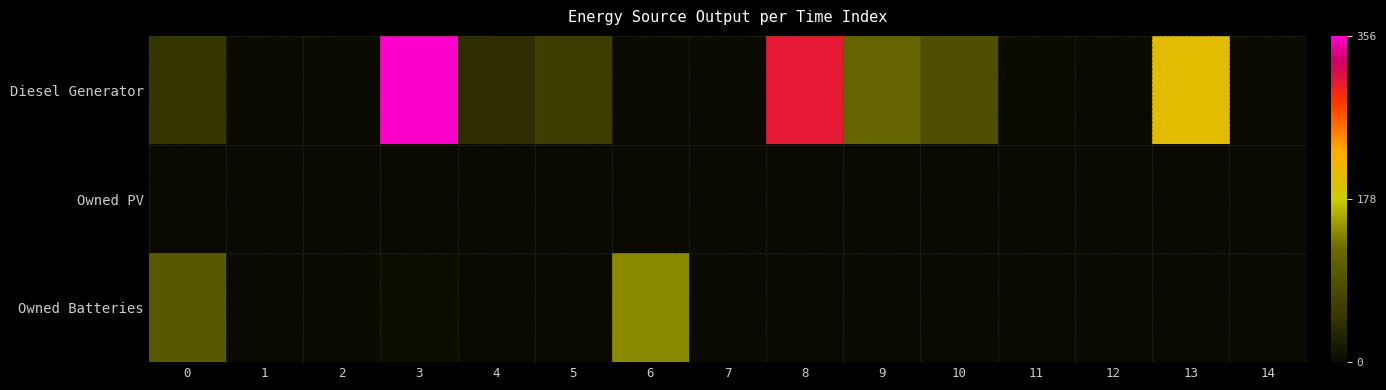

Between 2 and 11, which series saw the biggest shift?

row_0